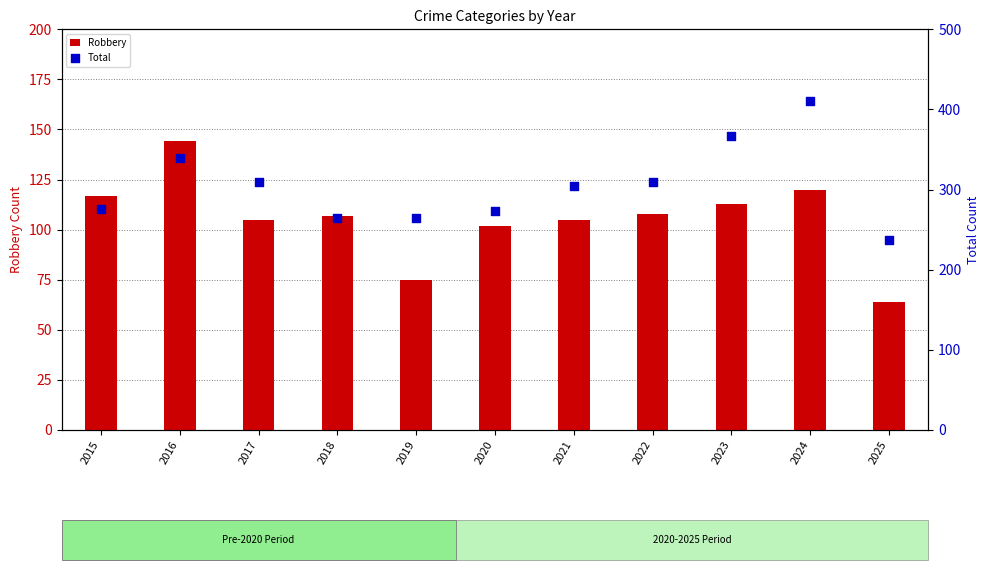

At how many categories does at least one series exceed 145?

11